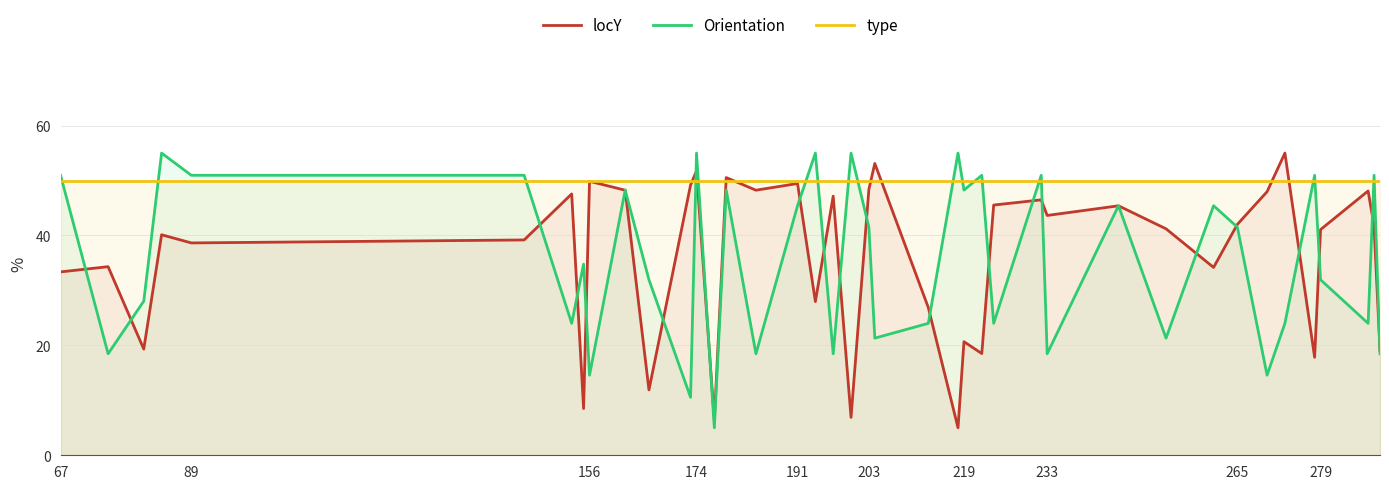

How many lines are shown in the chart?

3